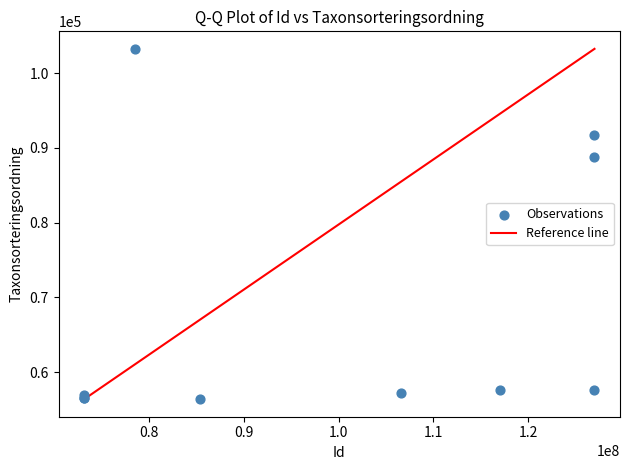

What Y value in the scatter plot is closest to 79822?

88735